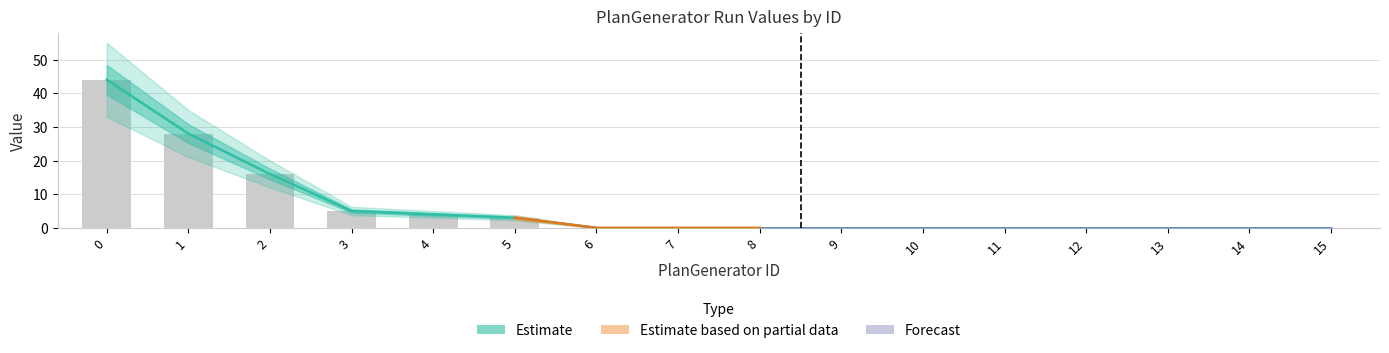

How many values in the Run-1 series exceed 0?

6